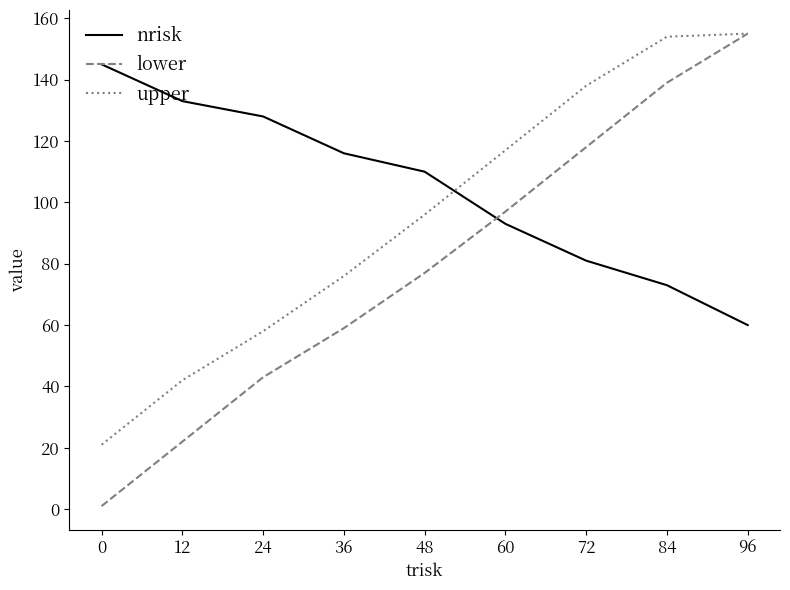

Which series has the largest total across all categories?

nrisk